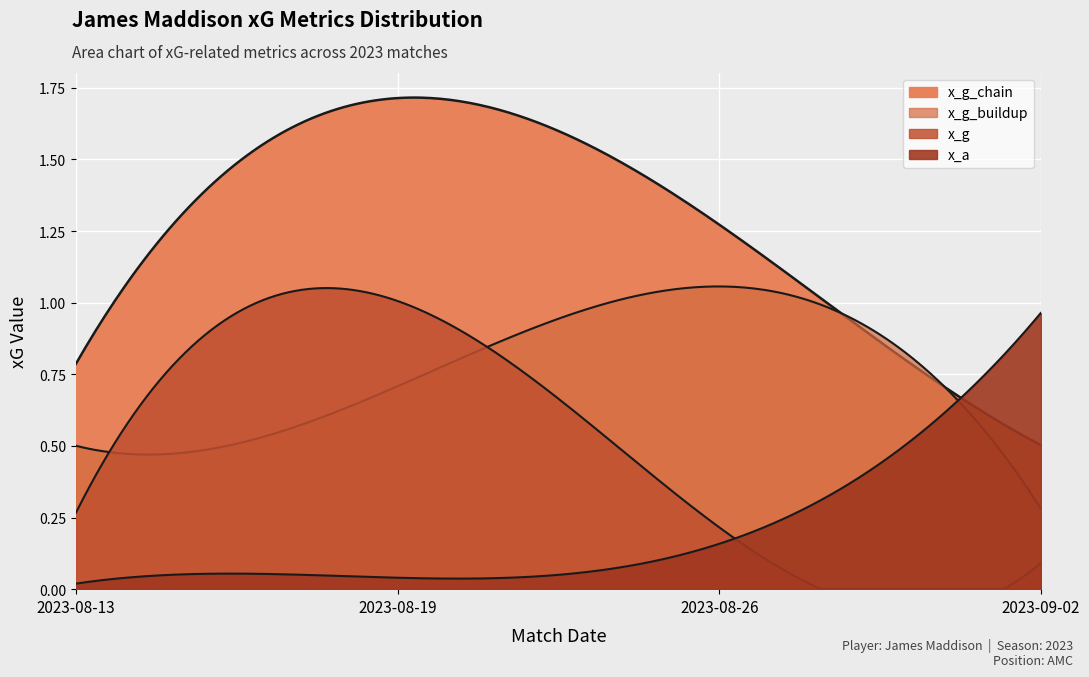

Count the number of categories in the chart.

4